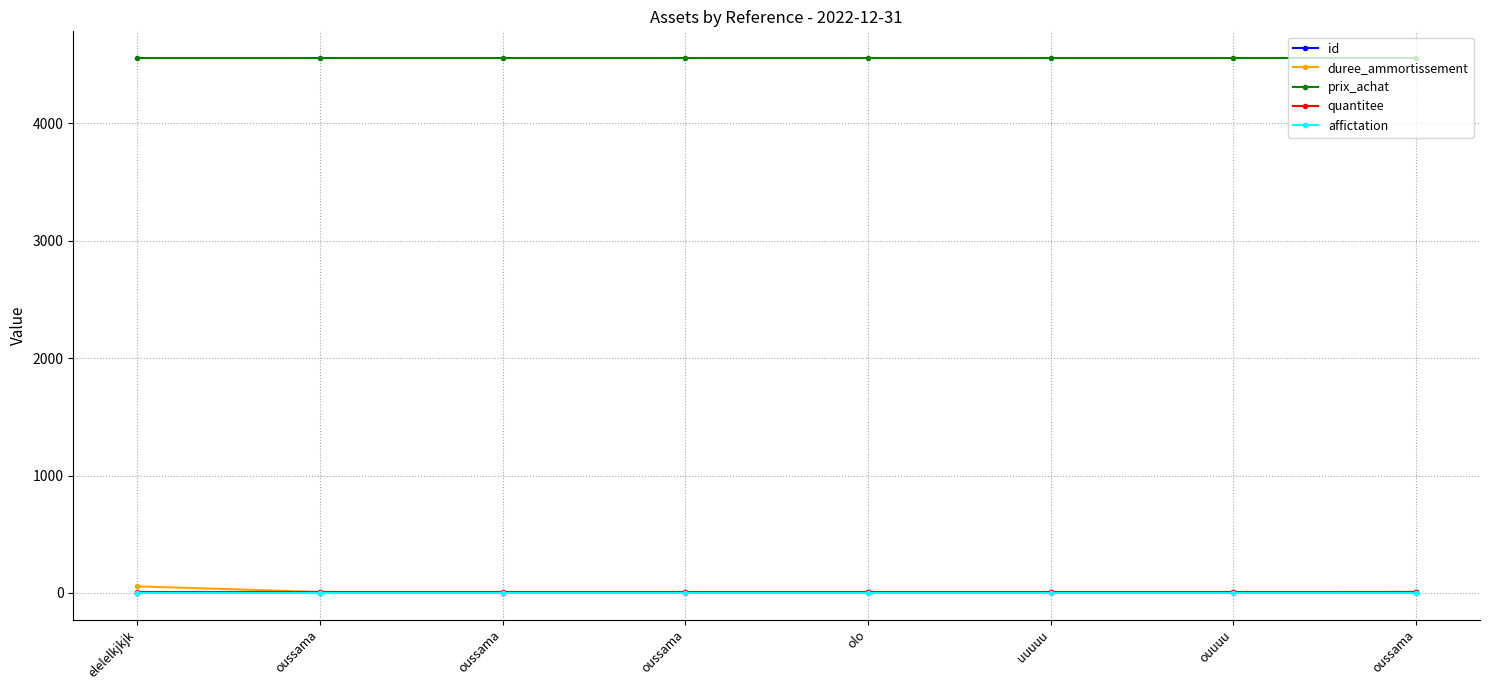

How many lines are shown in the chart?

5